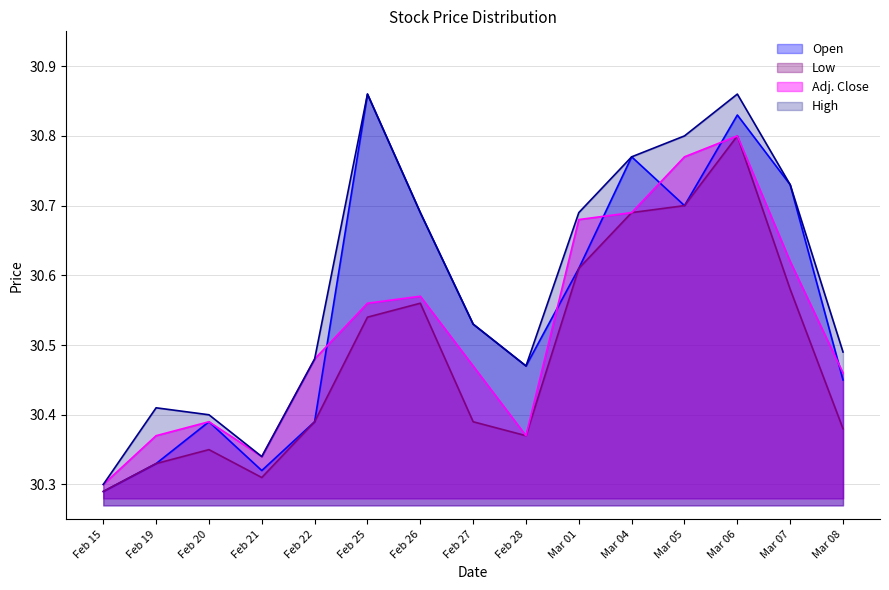

True or false: High and Open cross at least once.

False